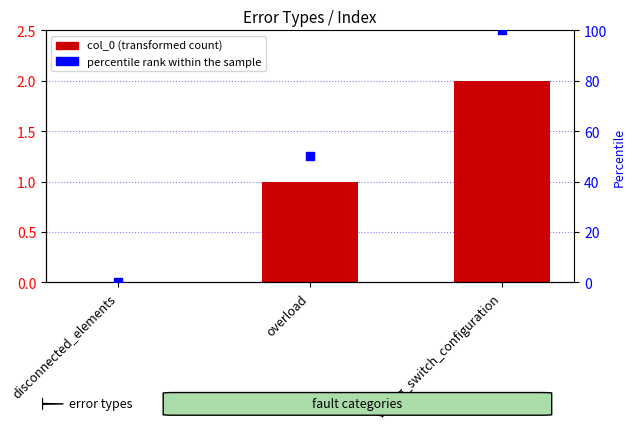

What are all the series names shown in the legend?

col_0, percentile rank within the sample